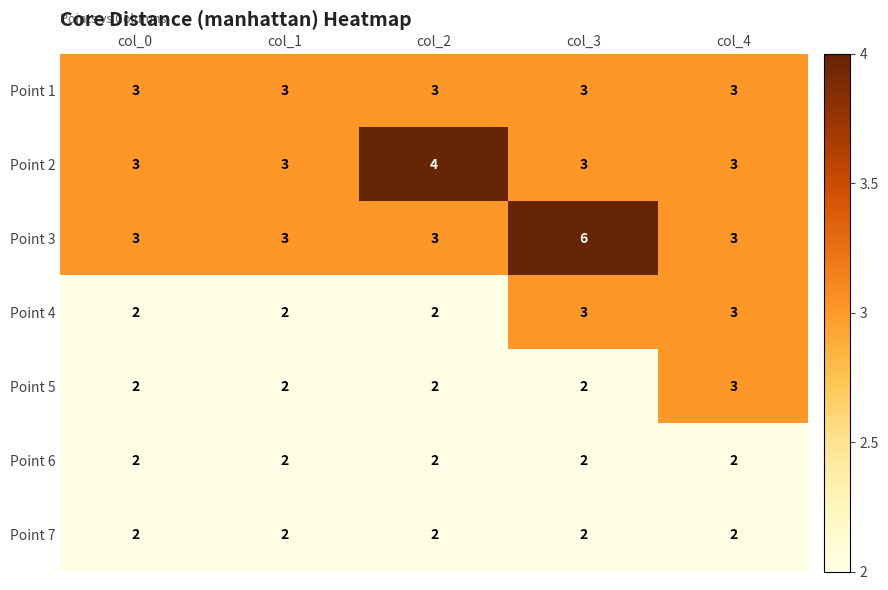

What is the sum of the Point 4 values at col_3 and col_2?

5